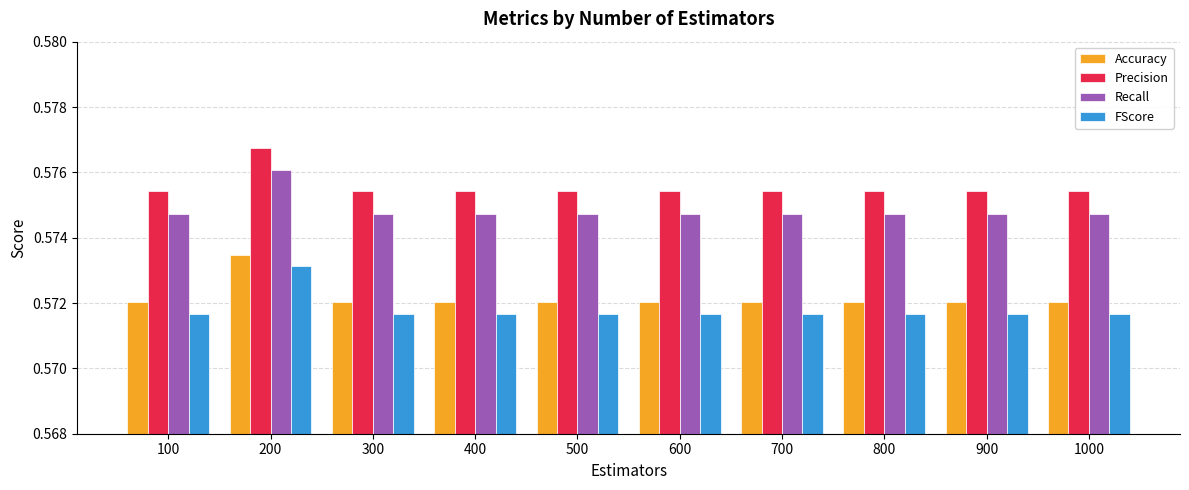

Which series has the largest range (max minus min)?

FScore